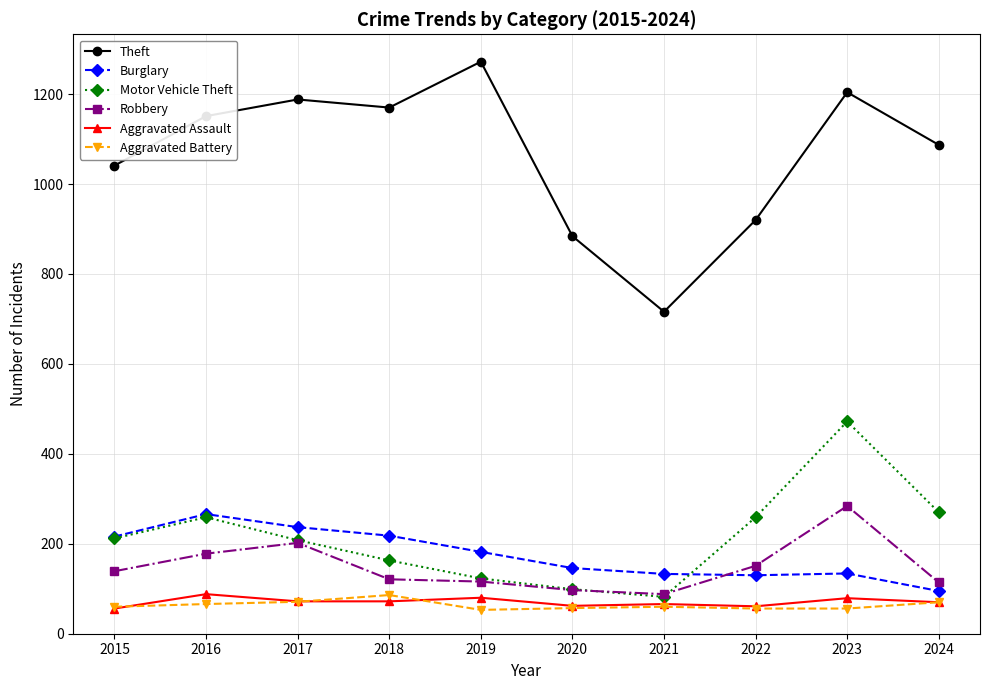

What are all the series names shown in the legend?

Theft, Burglary, Motor Vehicle Theft, Robbery, Aggravated Assault, Aggravated Battery